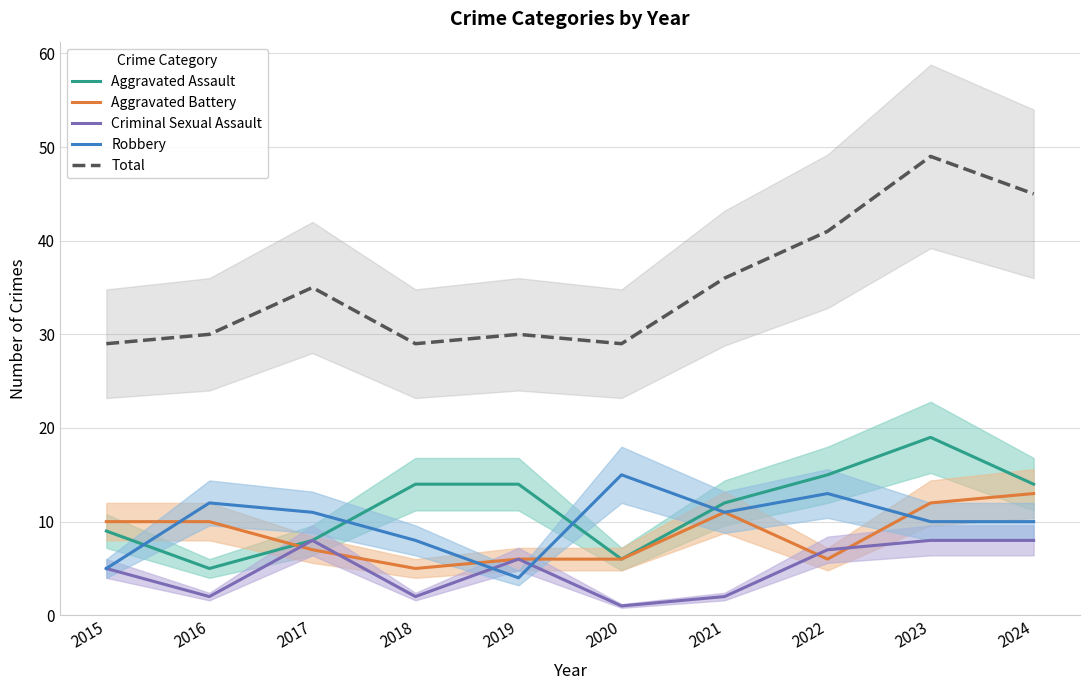

How many lines are shown in the chart?

5